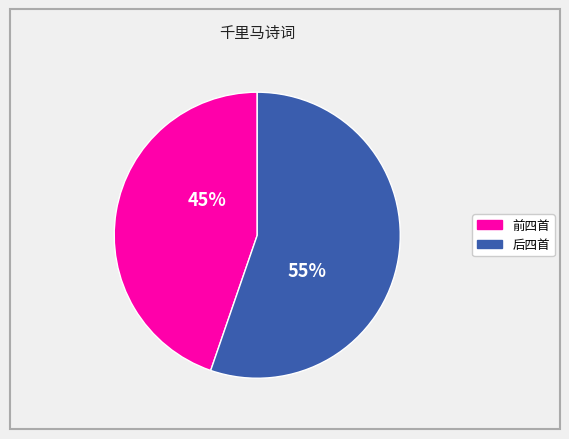

To the nearest percent, what is the average slice percentage?

50%